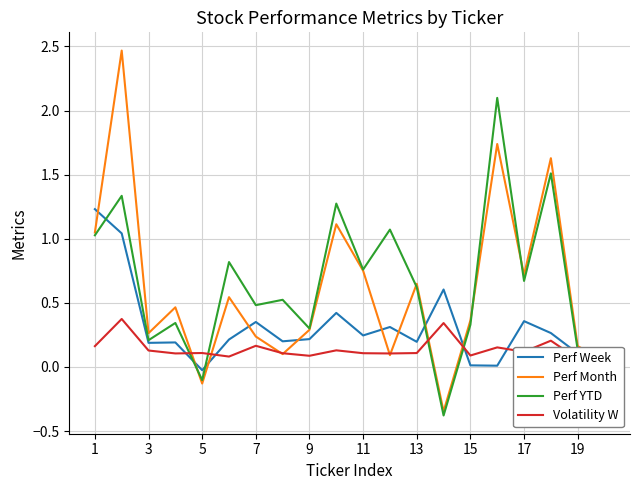

What are all the series names shown in the legend?

Perf Week, Perf Month, Perf YTD, Volatility W